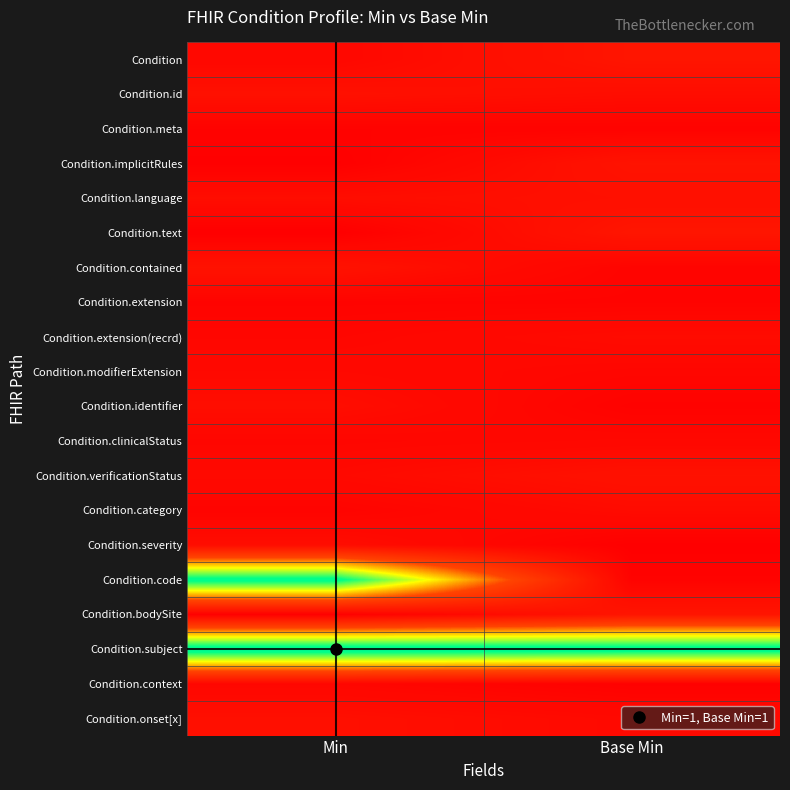

What is the maximum value shown in the chart?

1.1